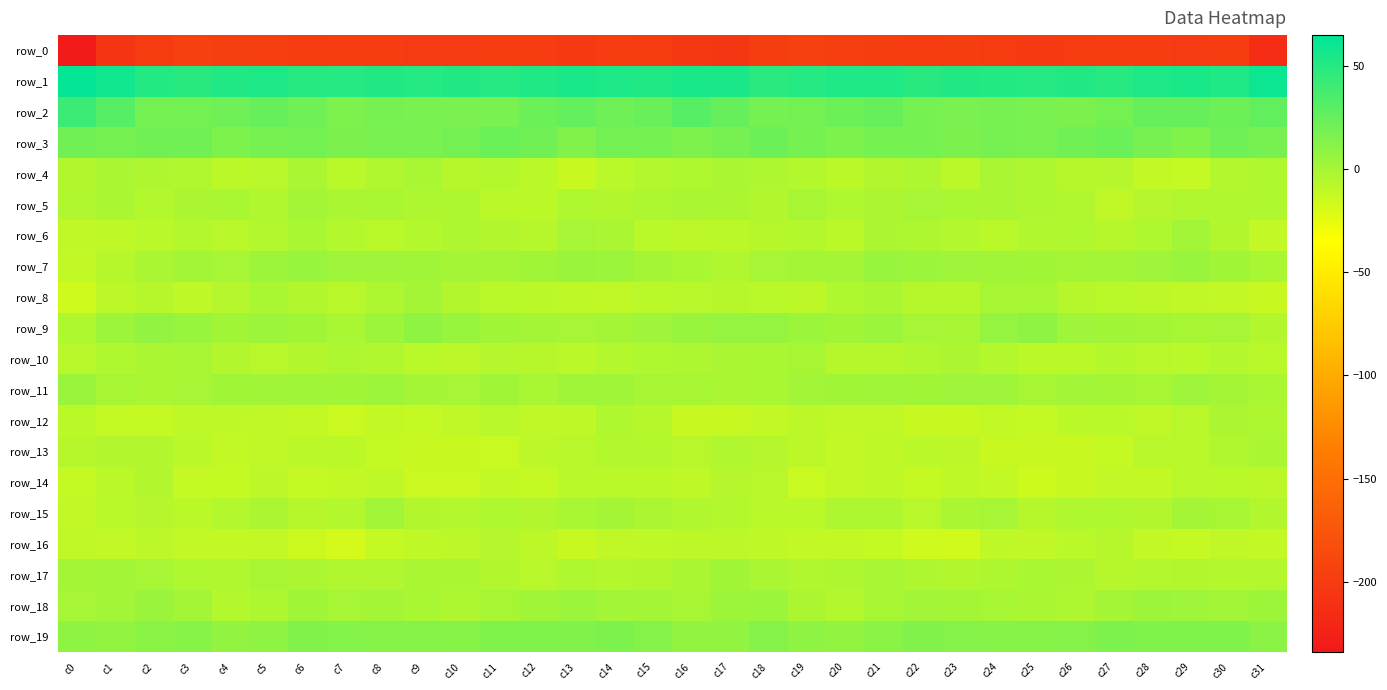

What is the greatest value displayed?

63.0